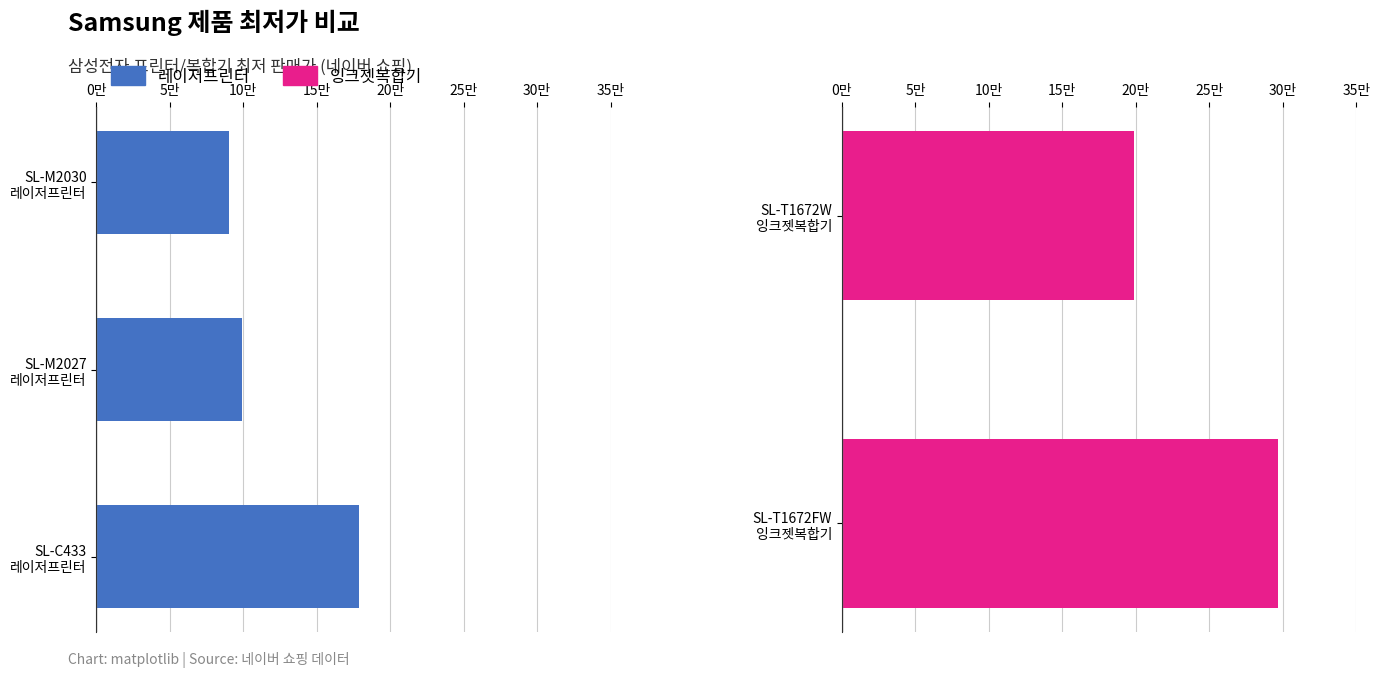

What is the maximum value shown in the chart?

297000